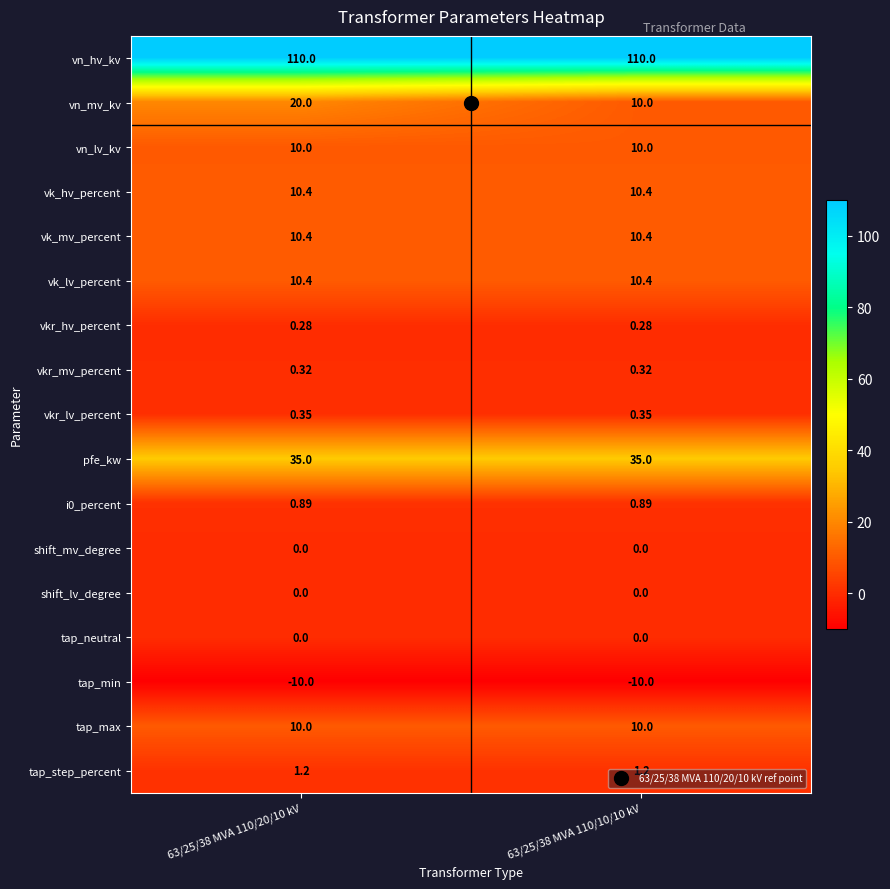

What is the spread (max minus min) of values at 63/25/38 MVA 110/10/10 kV?

120.0